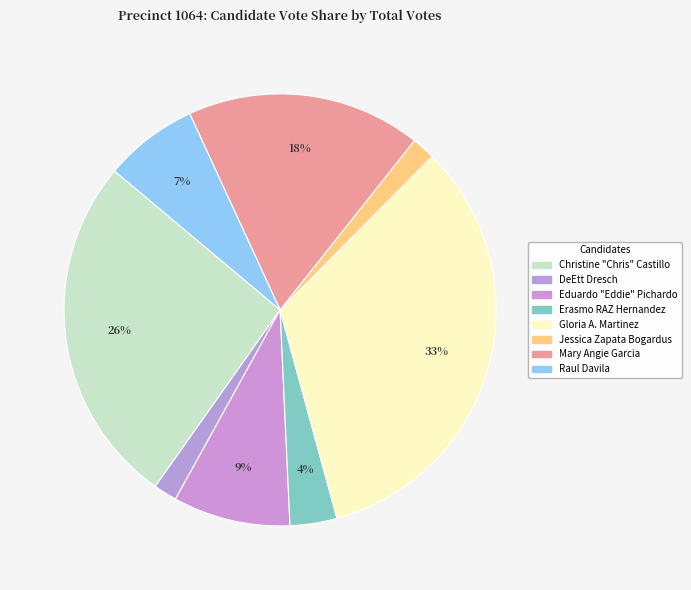

Between Christine "Chris" Castillo and Jessica Zapata Bogardus, which is larger?

Christine "Chris" Castillo